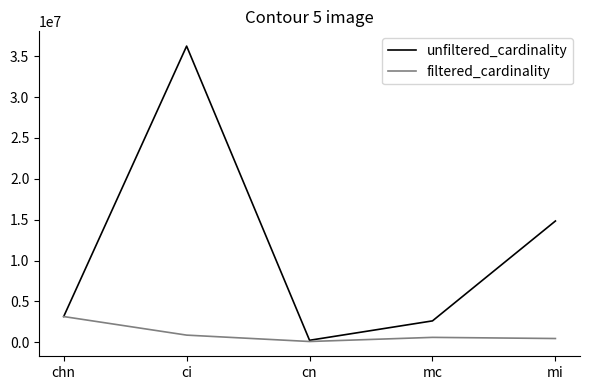

What is the approximate value of filtered_cardinality at chn?

3140339